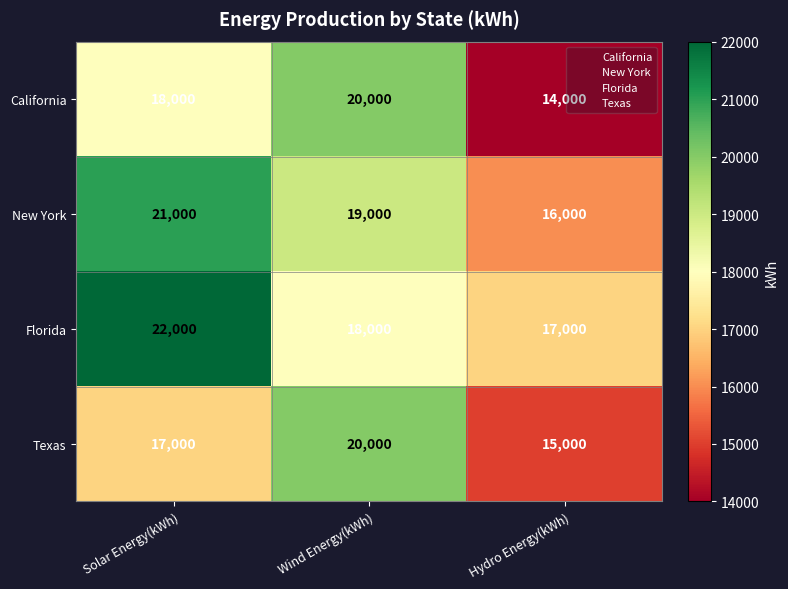

Which series has the largest range (max minus min)?

California